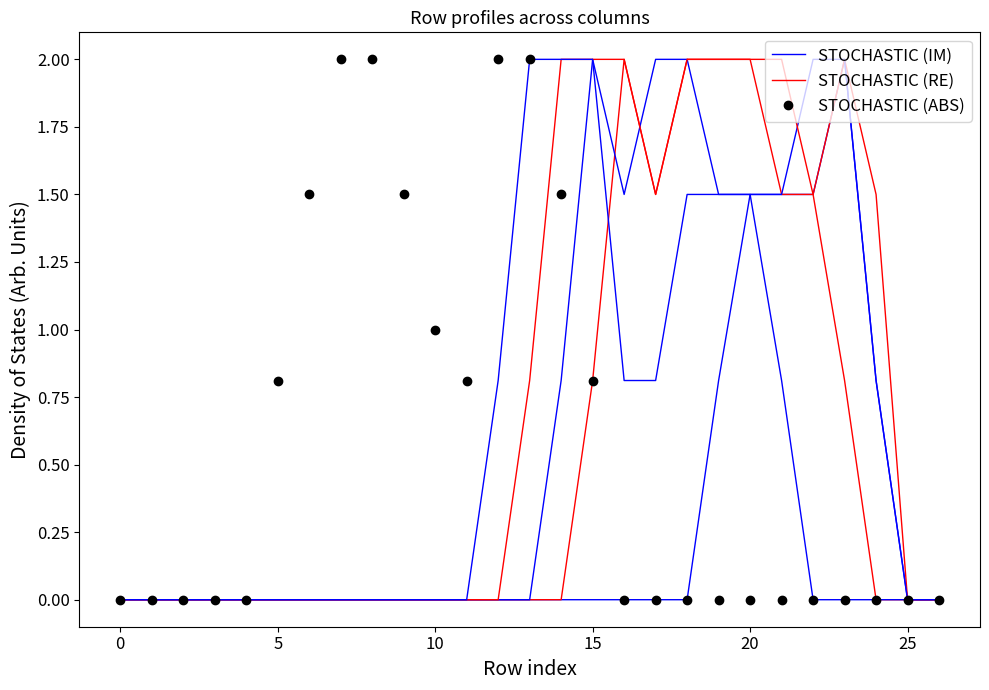

True or false: STOCHASTIC (ABS) has a value of 0.9 at 15.

False